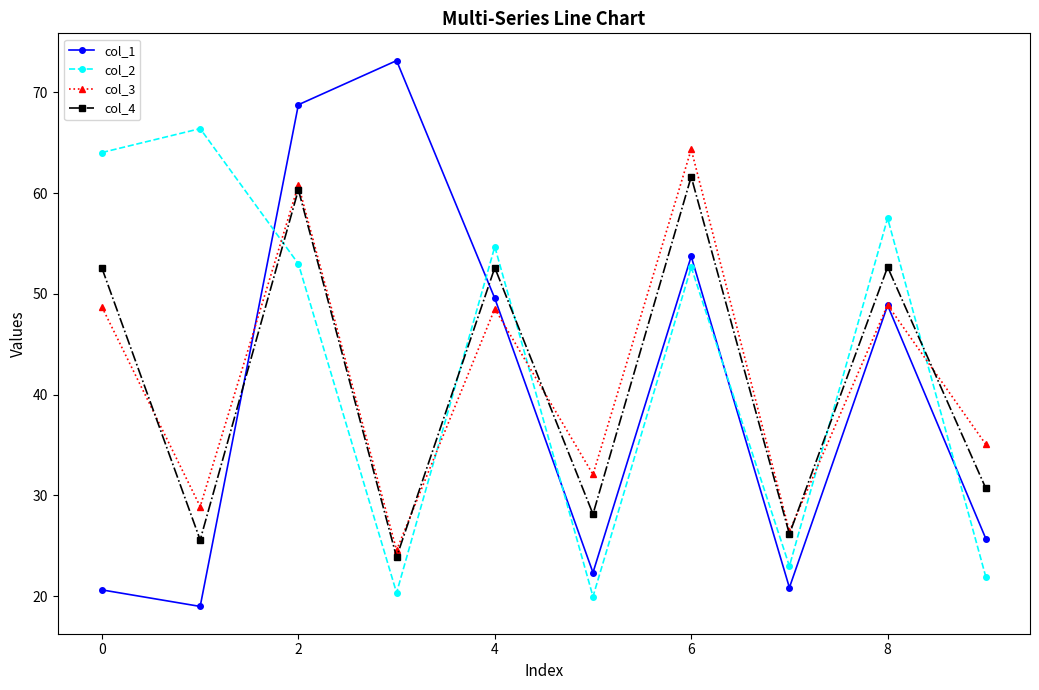

What is the value of the col_4 point at the 7th from the left?

61.6